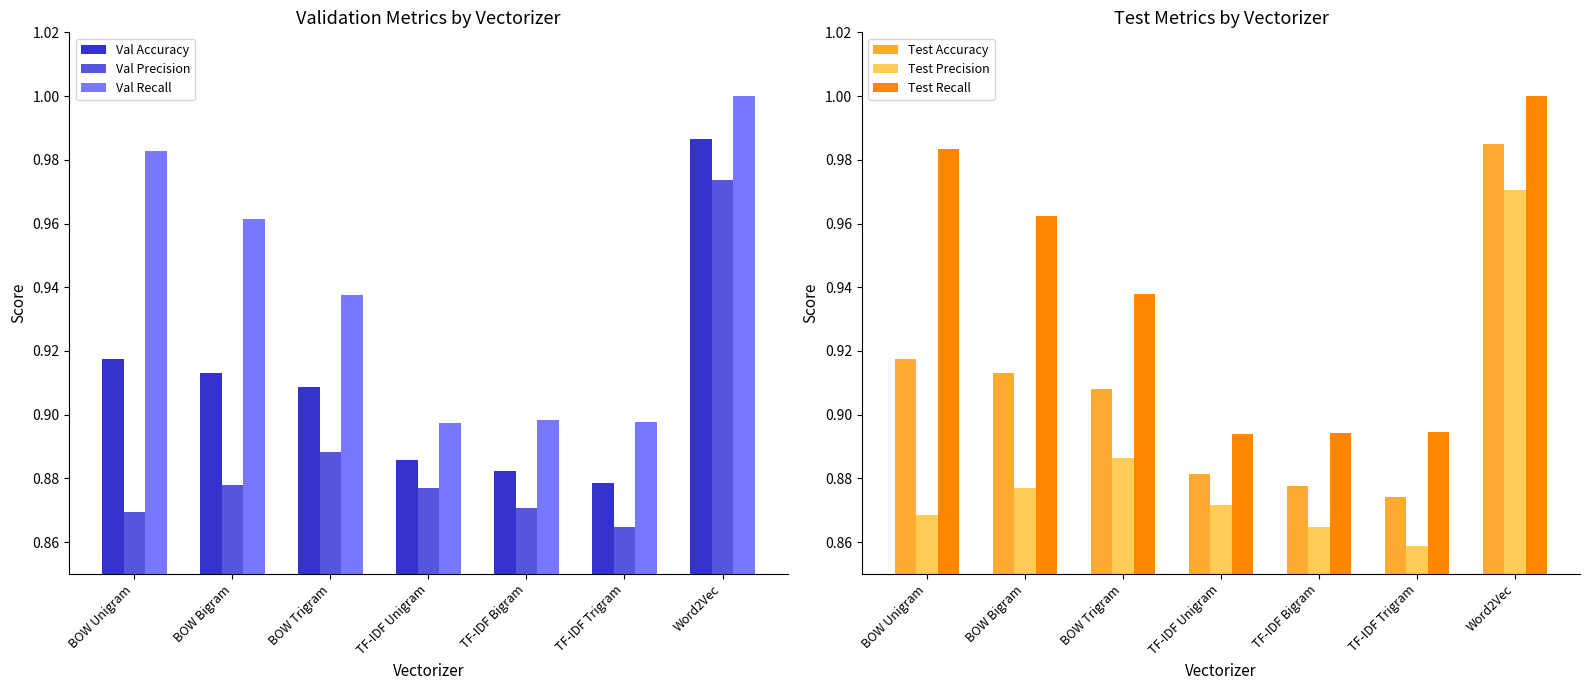

Which label corresponds to the smallest value in the chart?

TF-IDF Trigram